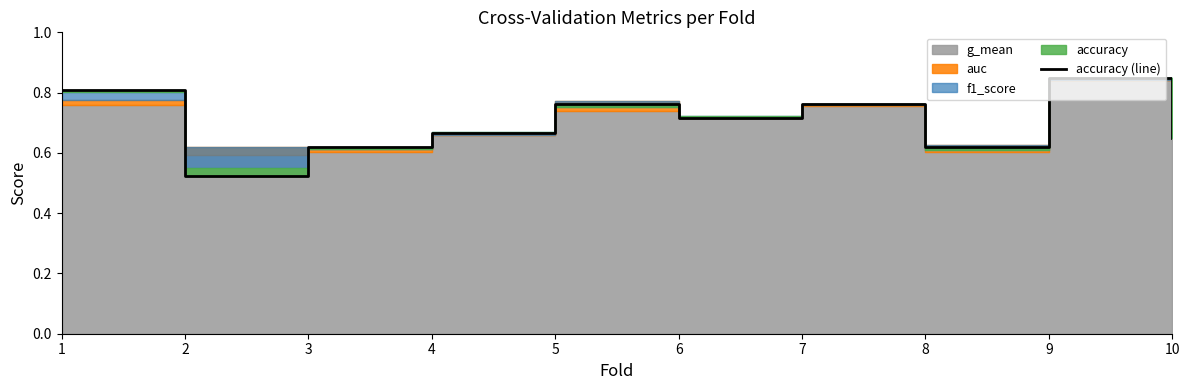

What is the sum of the values at 6 and 1?

1.5